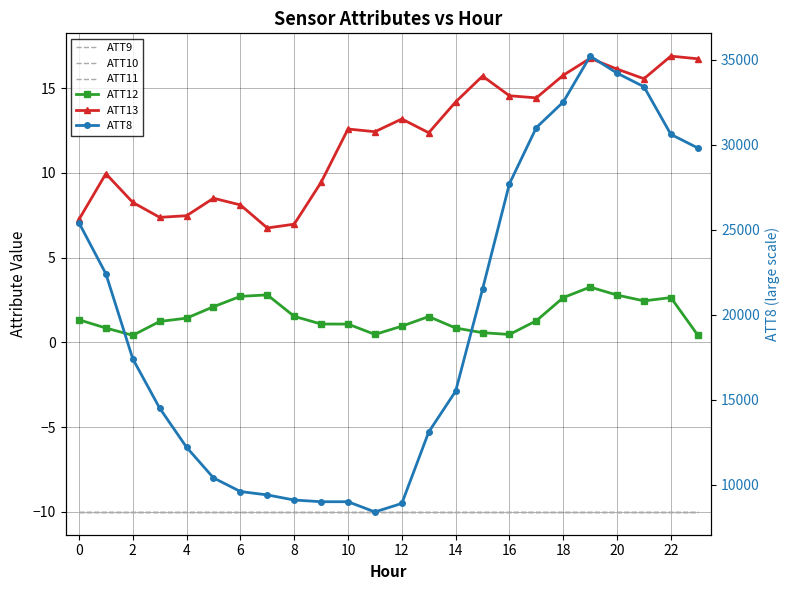

At which label is ATT8 closest to 21800?

15